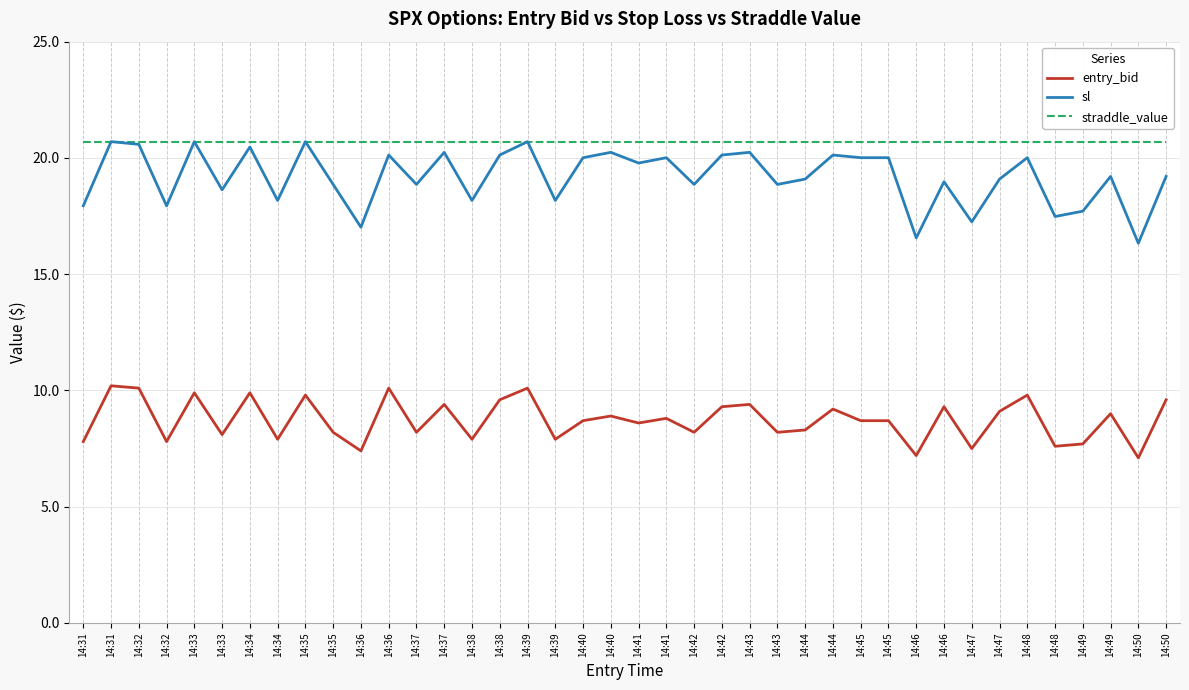

How many lines are shown in the chart?

3